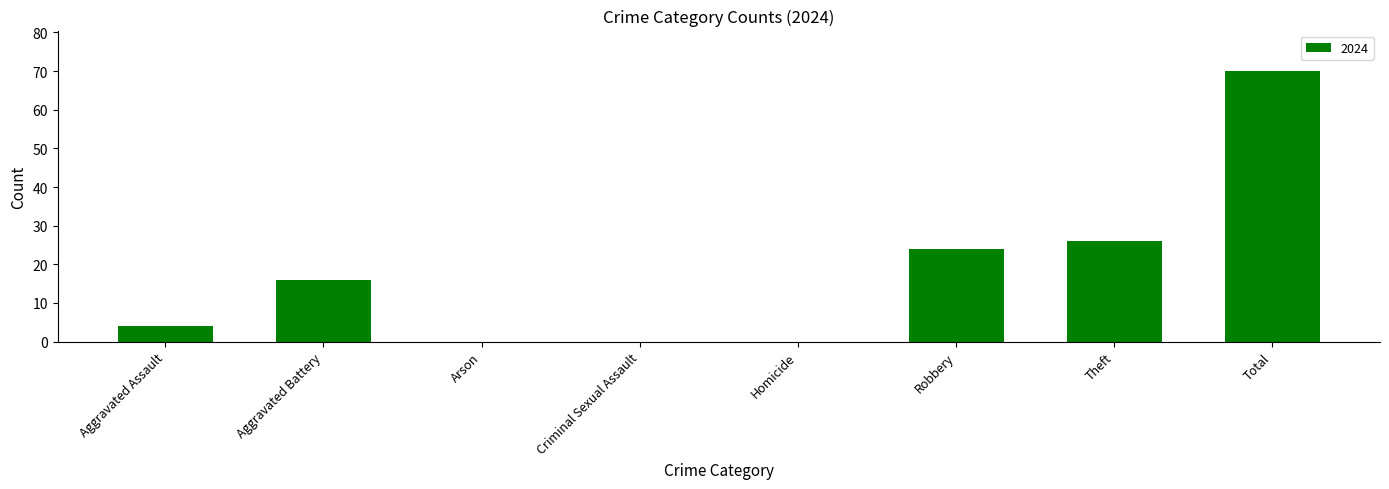

How many distinct data groups are displayed?

1